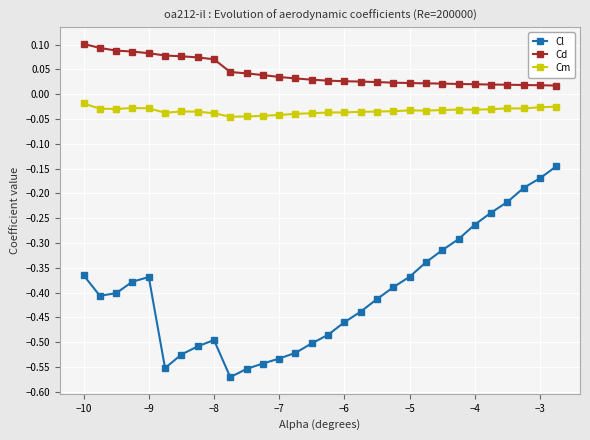

What is the difference between the maximum and minimum values in the Cl series?

0.4